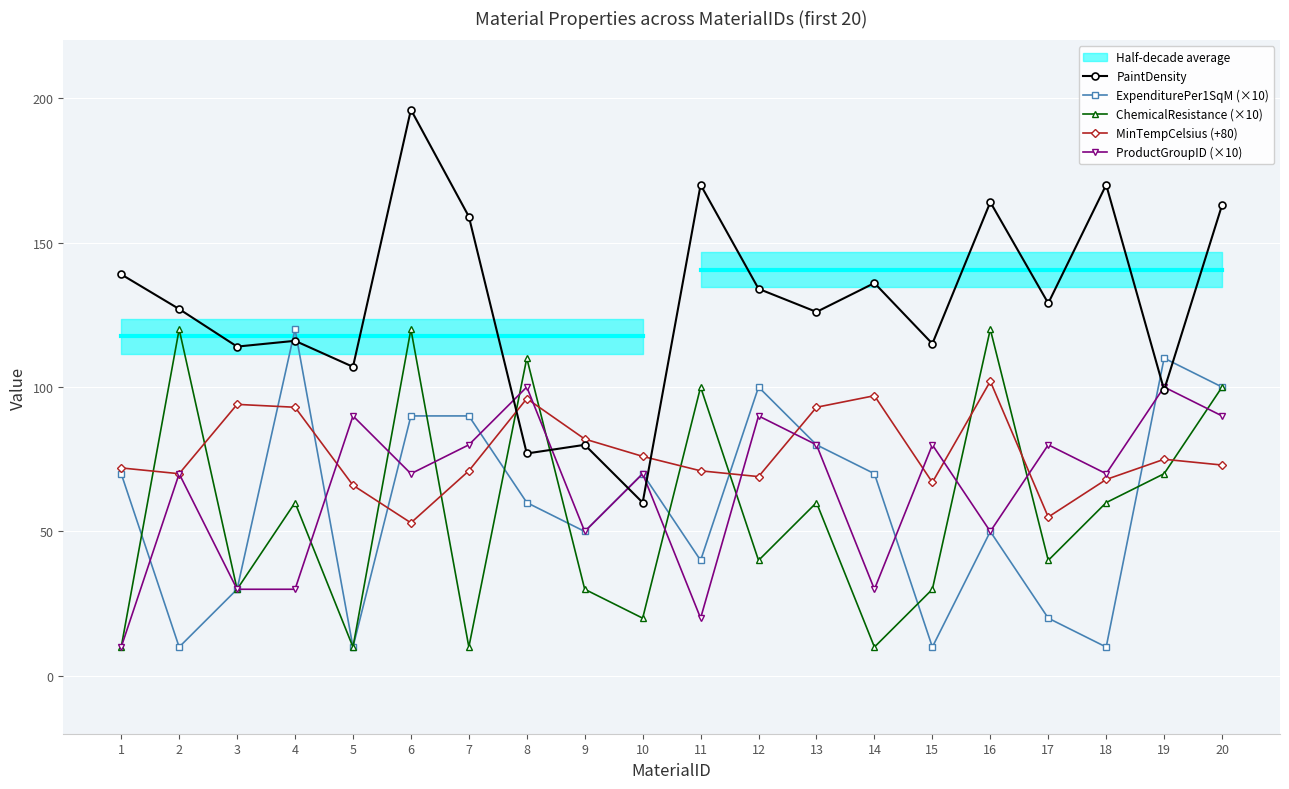

At which label is ProductGroupID (×10) closest to 55?

9